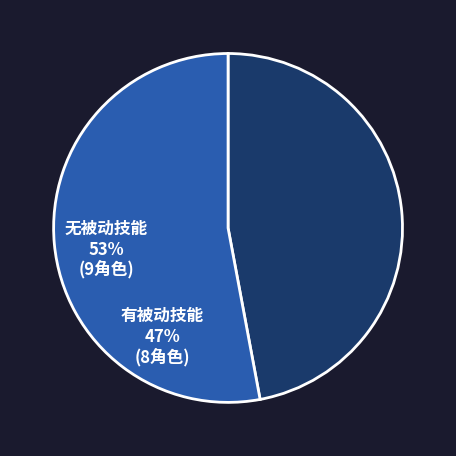

The 有被动技能 slice represents 54% of the pie. True or false?

False